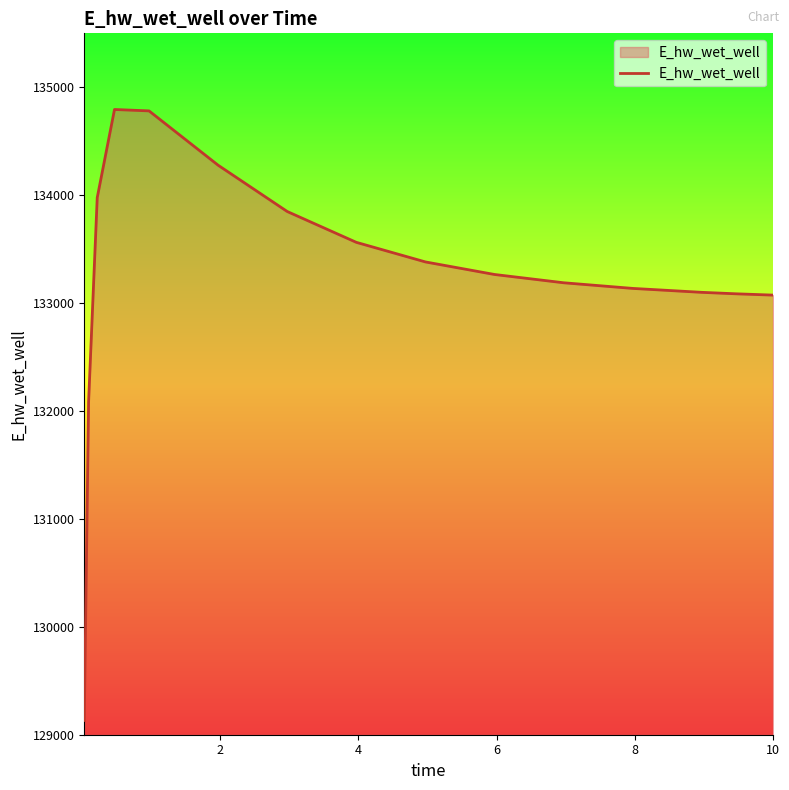

What is the smallest value displayed?

129132.2